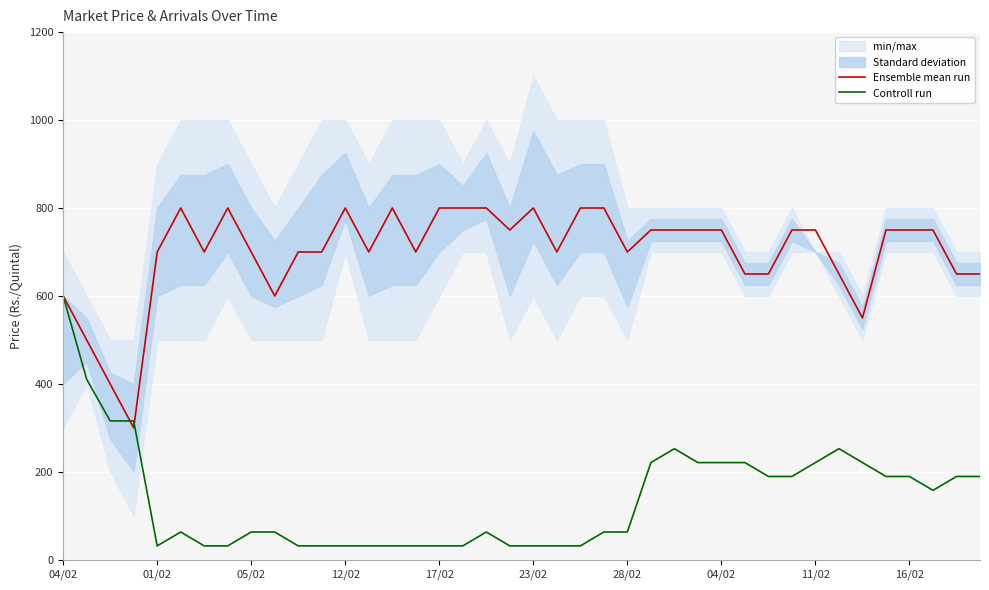

True or false: Ensemble mean run has more than 2 interior local peaks.

True